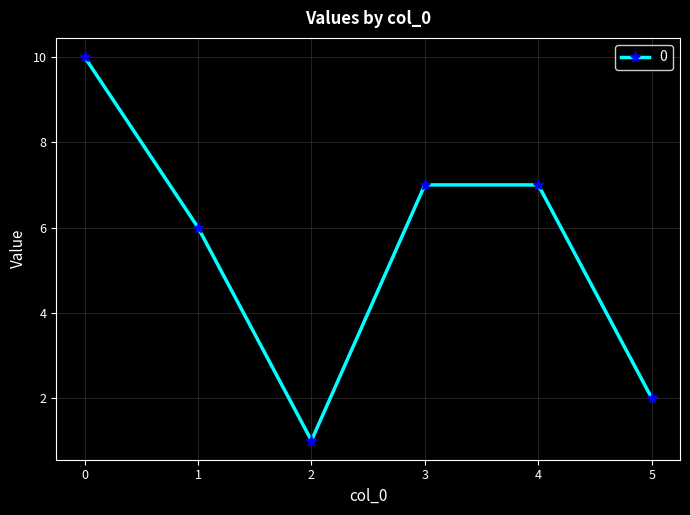

What is the average value?

6